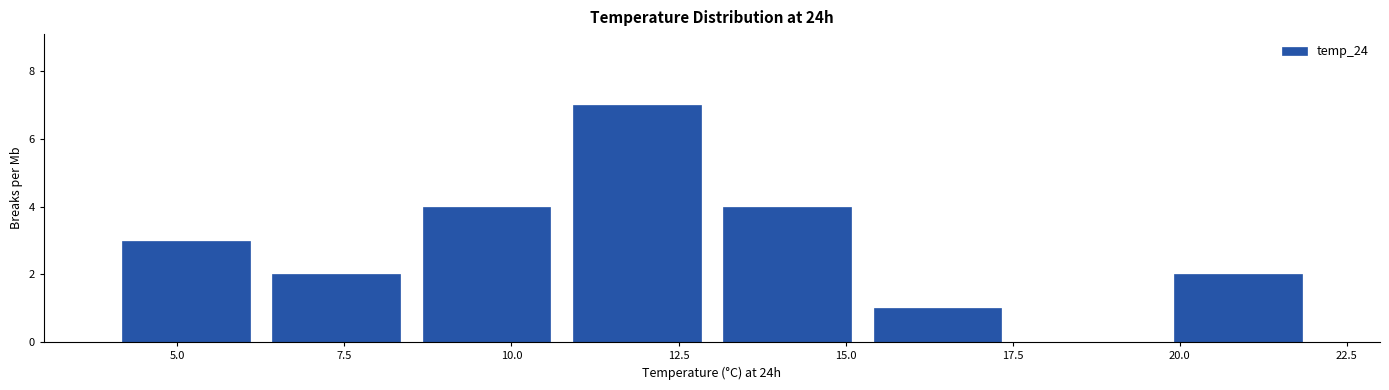

Reading left to right, list every bar in this chart as the range it spans on the x-axis followed by its height. Neither the bar edges nor the heights are printed on the chart, so give them approximately, as read against the axes.

4.00 to 6.25: 3
6.25 to 8.50: 2
8.50 to 10.75: 4
10.75 to 13.00: 7
13.00 to 15.25: 4
15.25 to 17.50: 1
17.50 to 19.75: 0
19.75 to 22.00: 2